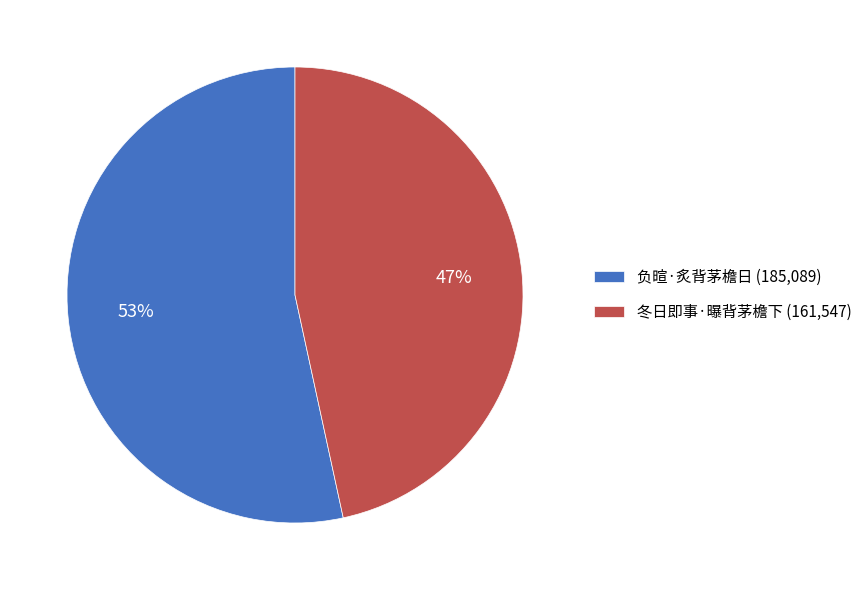

What is the ratio of the value at 冬日即事·曝背茅檐下 (161,547) to the value at 负暄·炙背茅檐日 (185,089)?

0.9